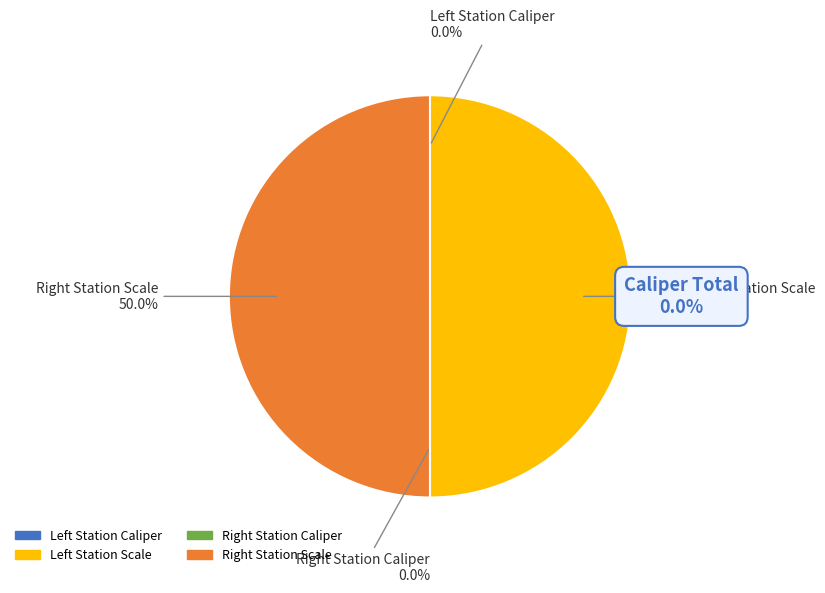

Rank the categories by value from lowest to highest.

Left Station Caliper, Right Station Caliper, Right Station Scale, Left Station Scale